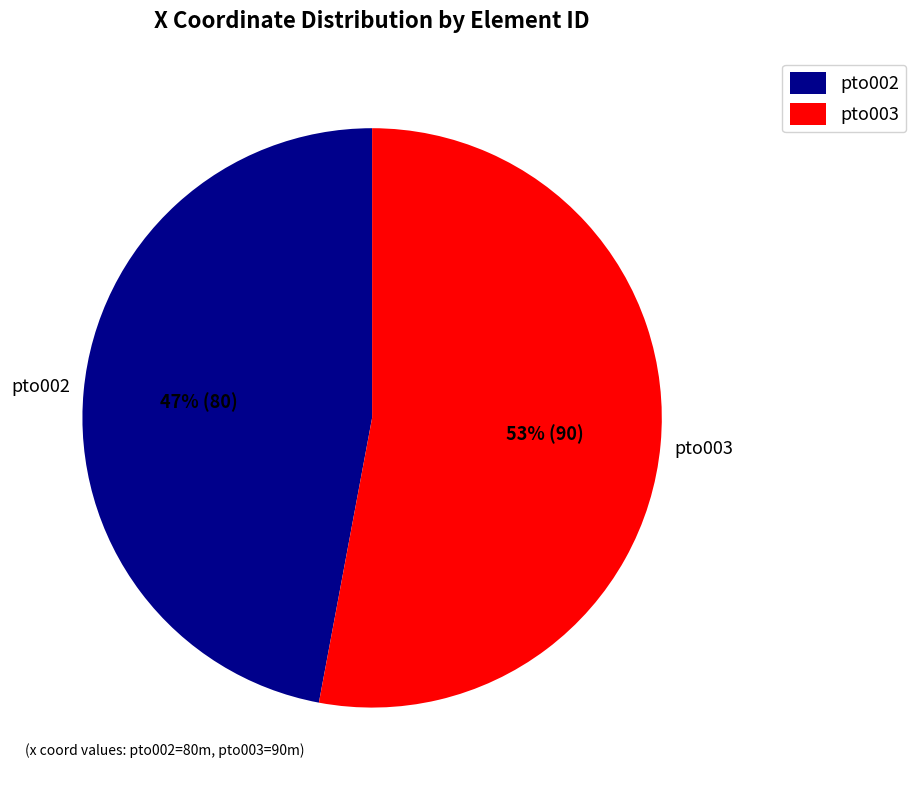

Which category has the biggest portion of the pie?

pto003